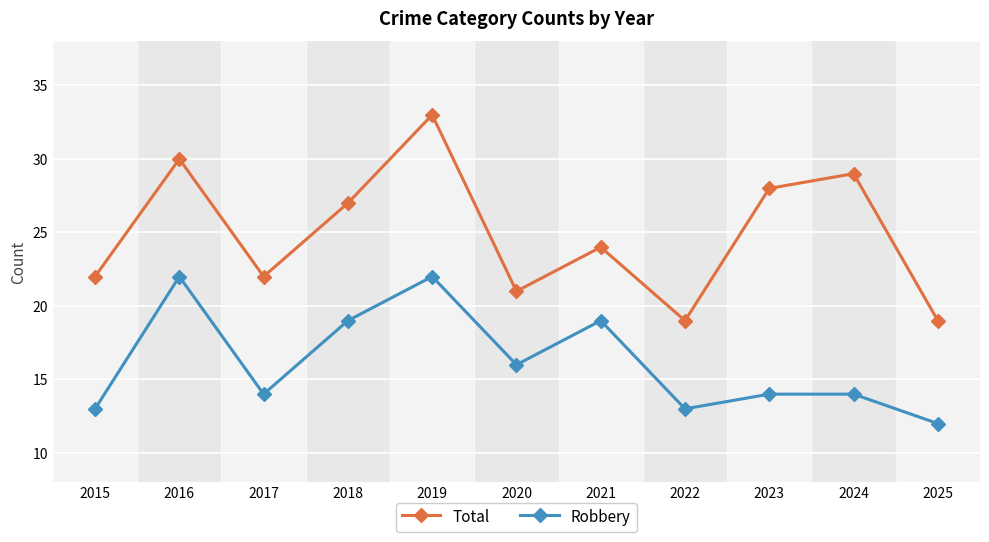

At 2018, list the series in order from largest to smallest.

Total, Robbery